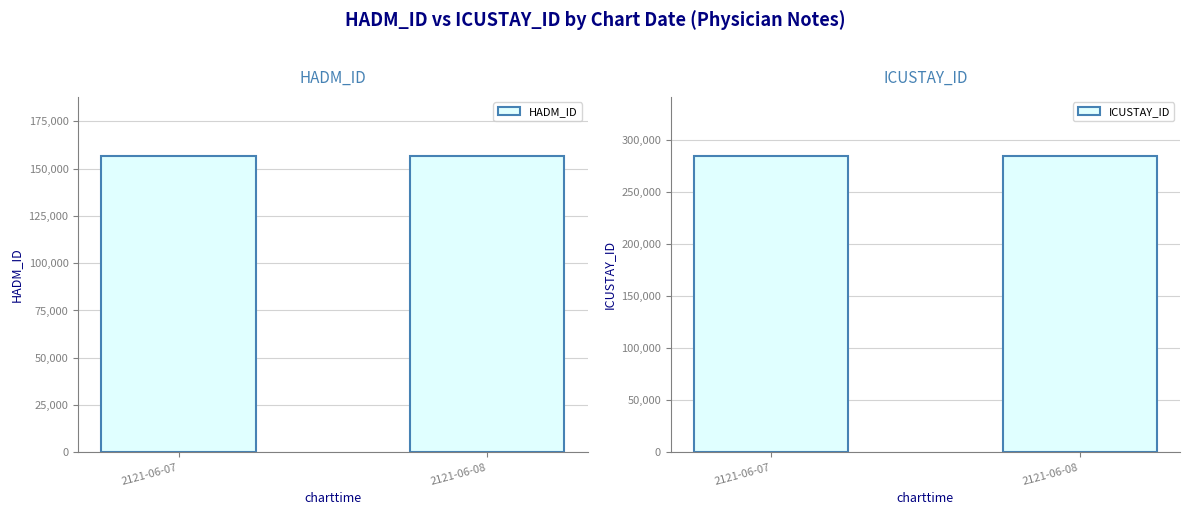

Reading right to left, list all the values displayed in this chart.

HADM_ID: 2121-06-08=156656	2121-06-07=156656
ICUSTAY_ID: 2121-06-08=284855	2121-06-07=284855